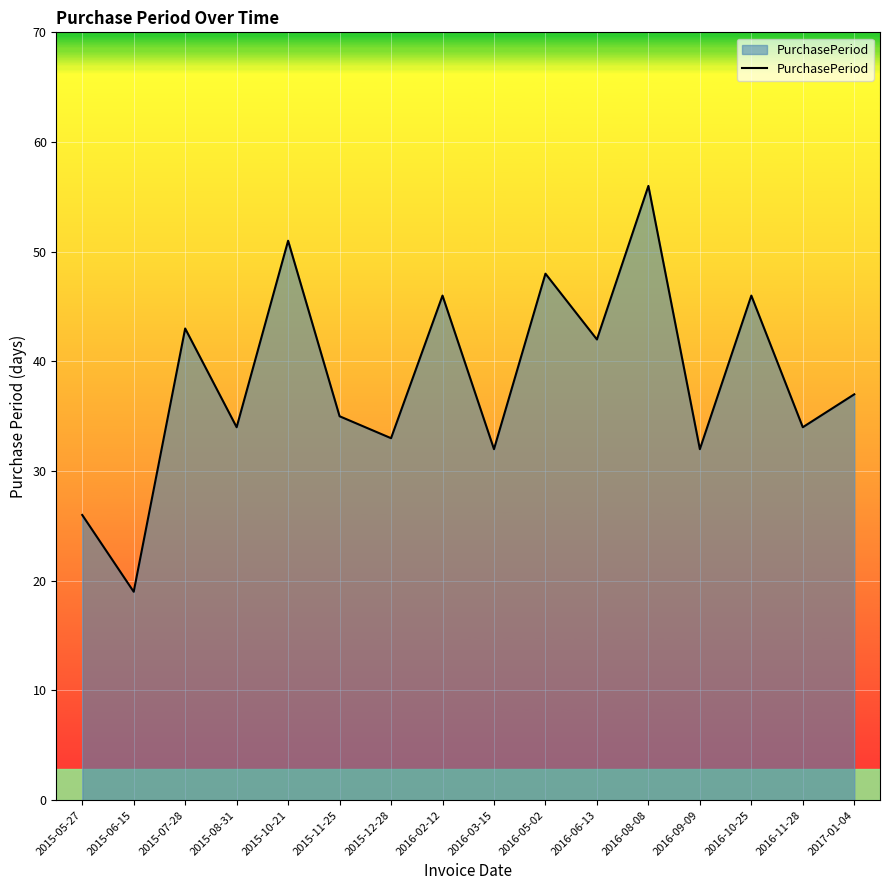

What value does the data have at 2016-02-12, to the nearest 10?

50